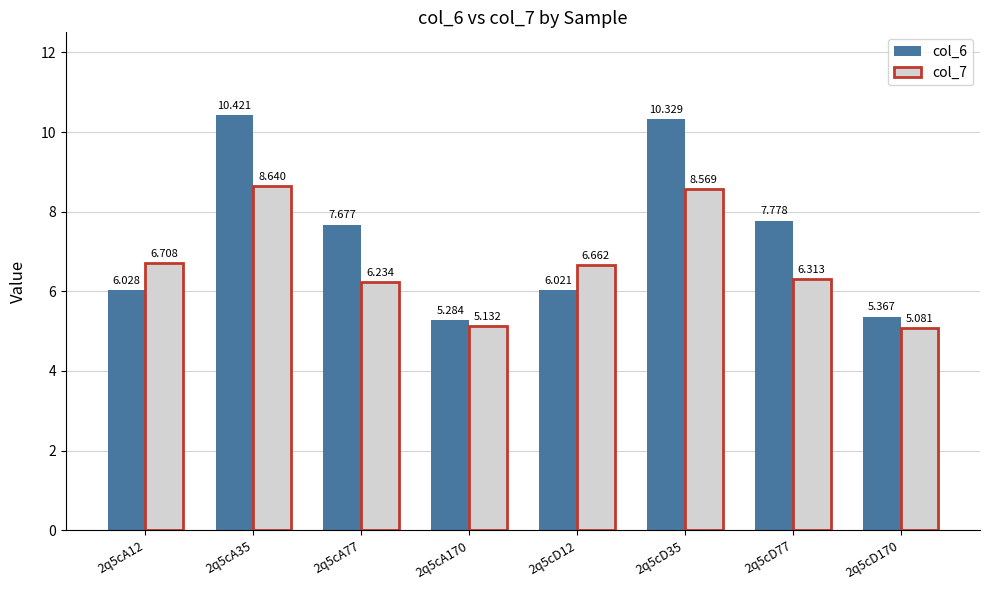

What is the label of the 3rd bar from the right?

2q5cD35